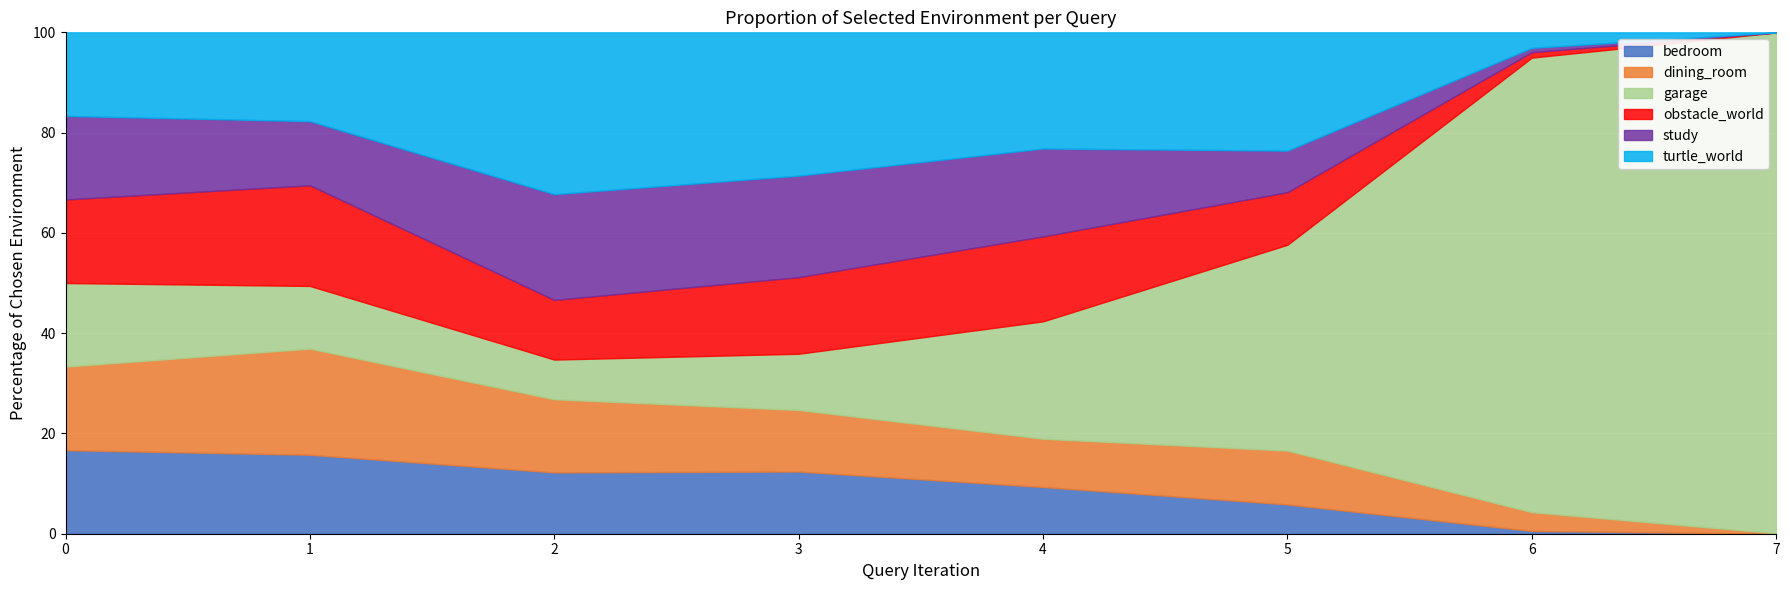

True or false: bedroom has more than 0 interior local peaks.

True